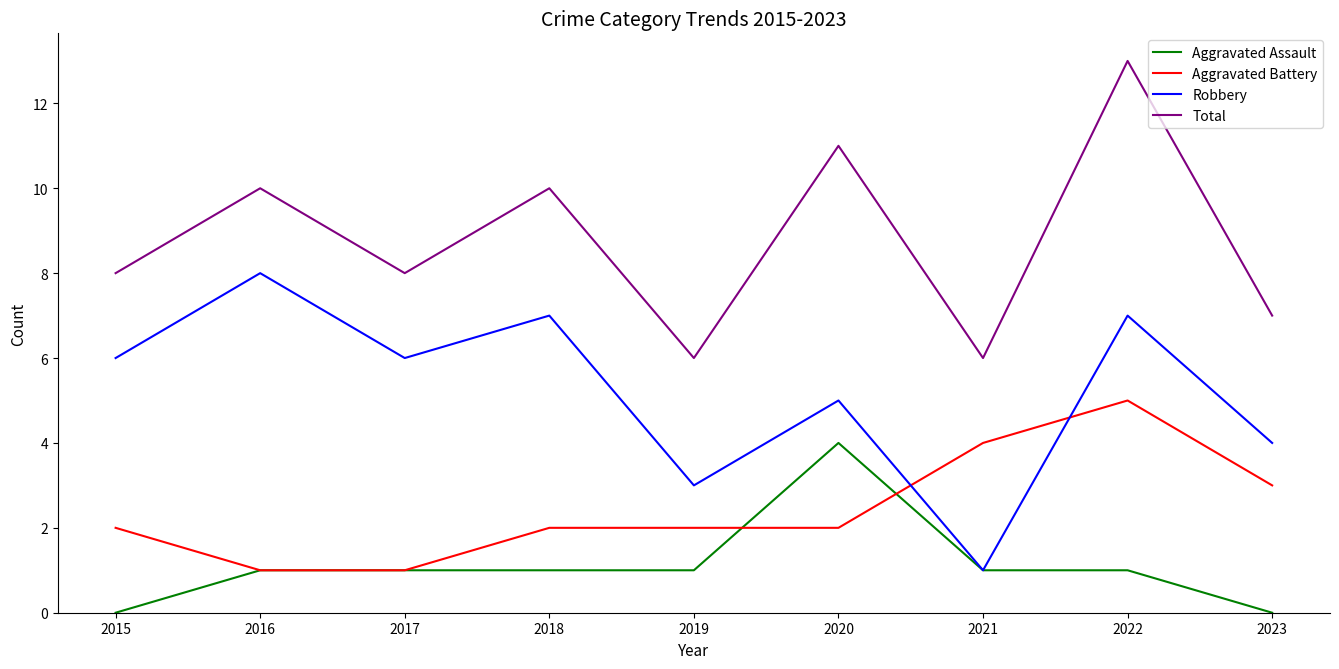

Rank the series at 2018 from lowest to highest value.

Aggravated Assault, Aggravated Battery, Robbery, Total